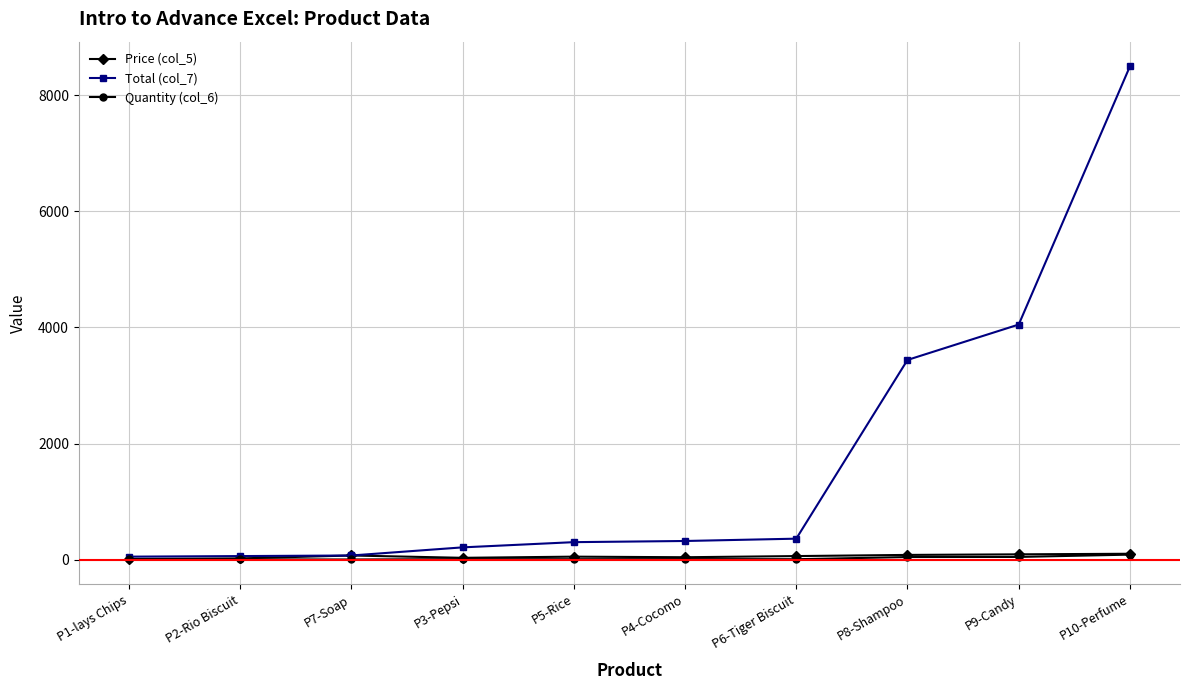

Which series has the largest range (max minus min)?

Total (col_7)